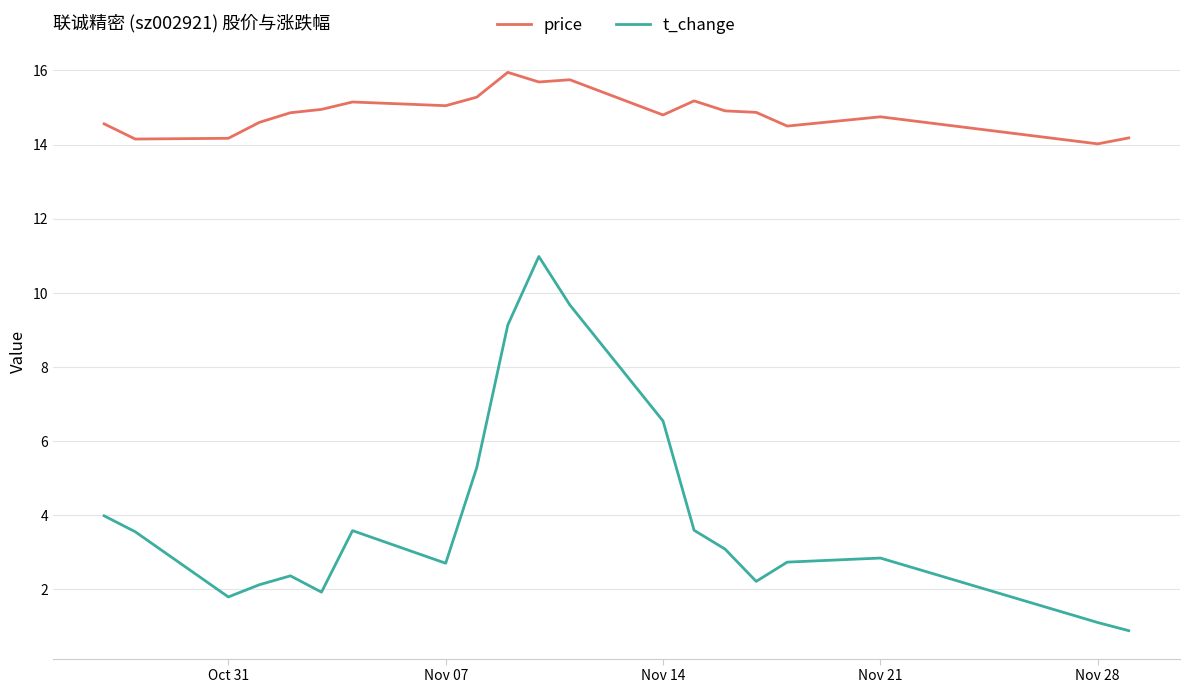

Which series has the widest spread of values?

t_change